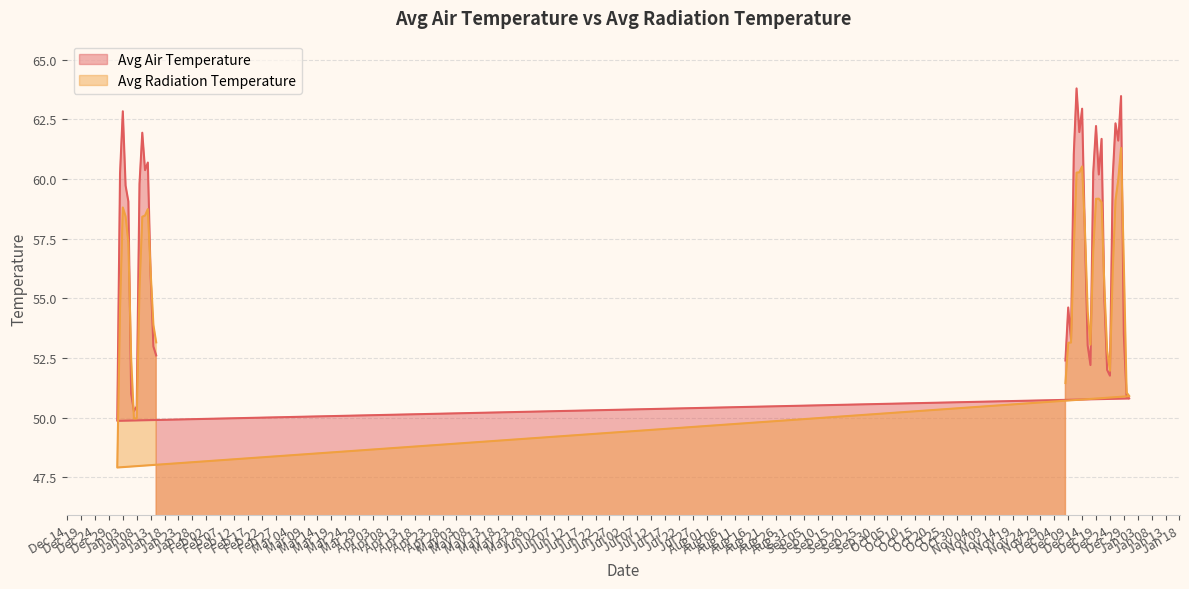

What are all the series names shown in the legend?

Avg Air Temperature, Avg Radiation Temperature